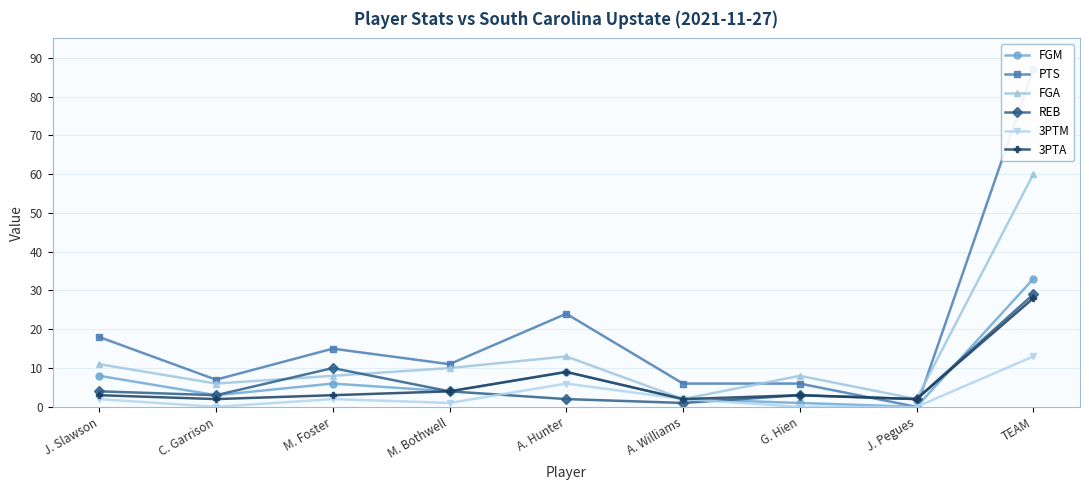

What is the difference between the highest and lowest values at J. Slawson?

16